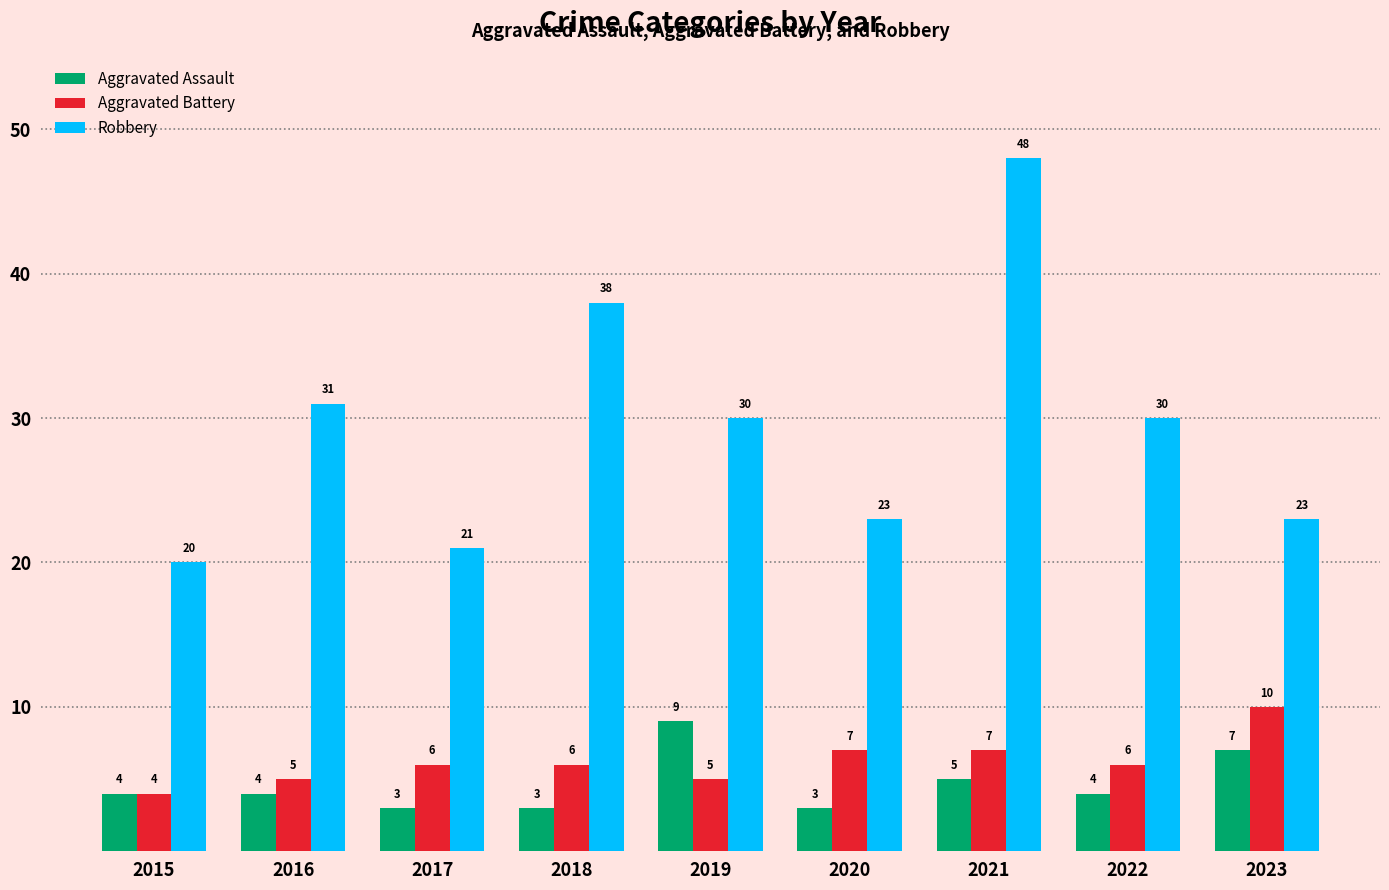

Which category has the highest value across all series?

2021